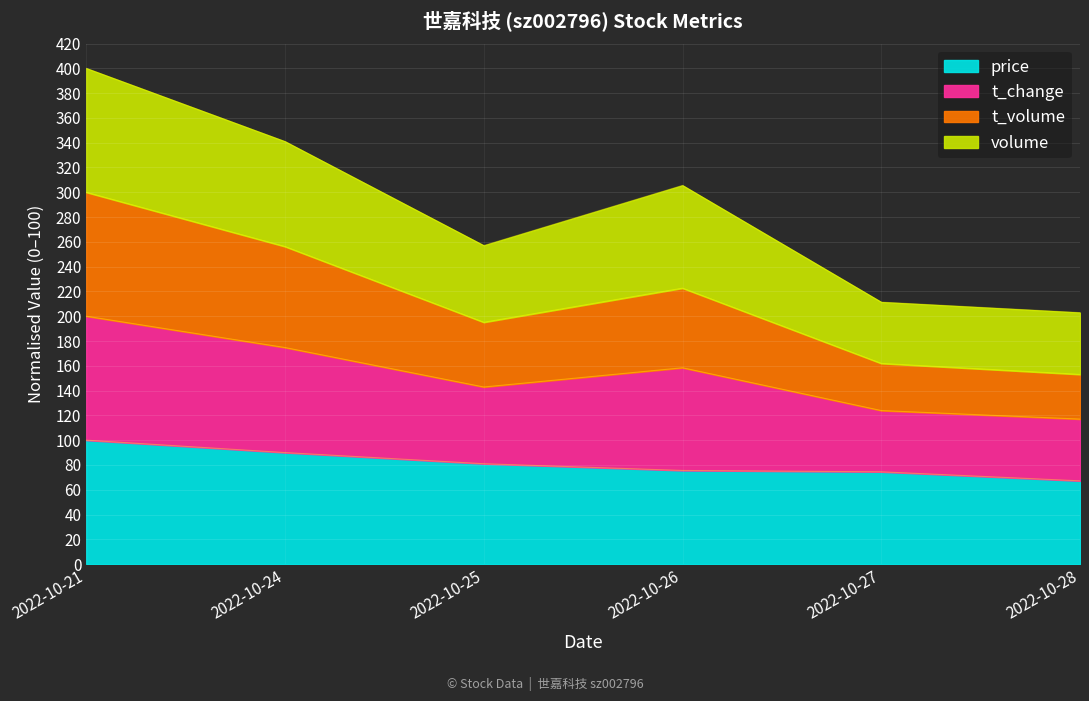

Where is the first local minimum for t_change?

2022-10-25